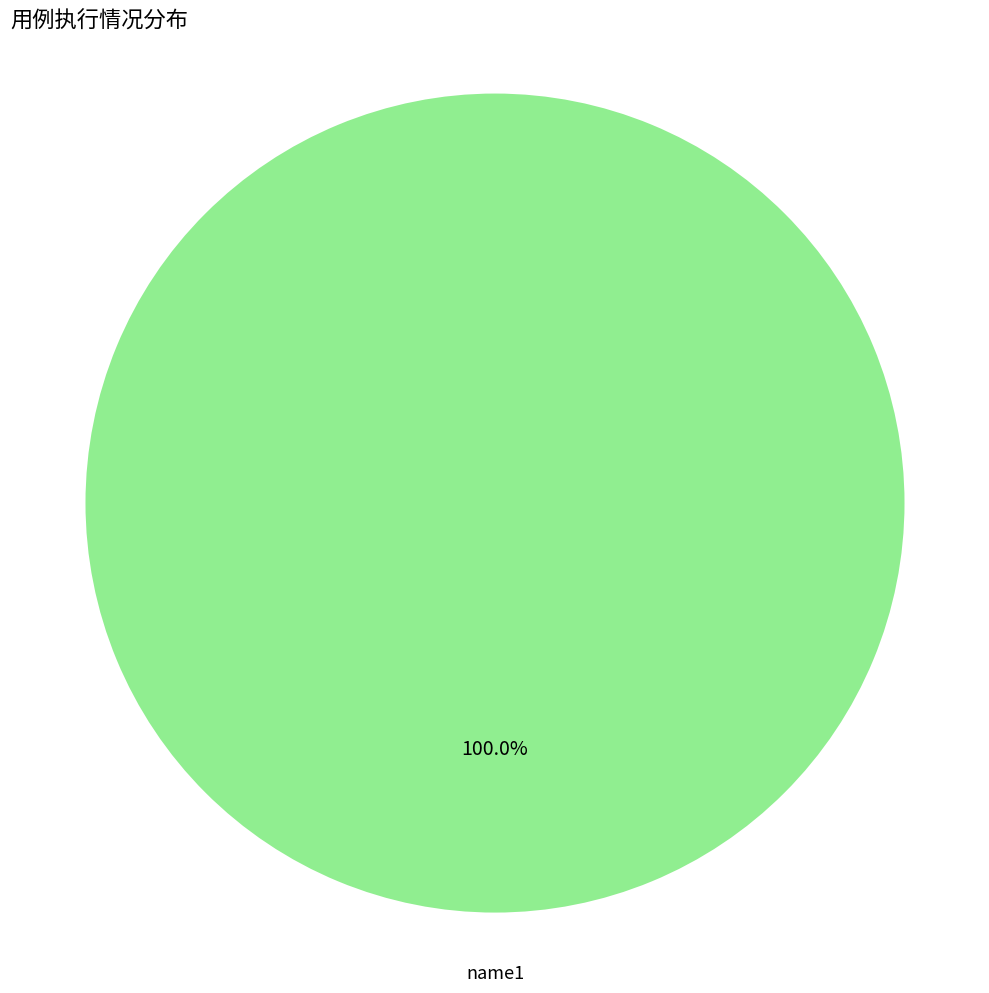

Is there a majority slice in this chart?

Yes